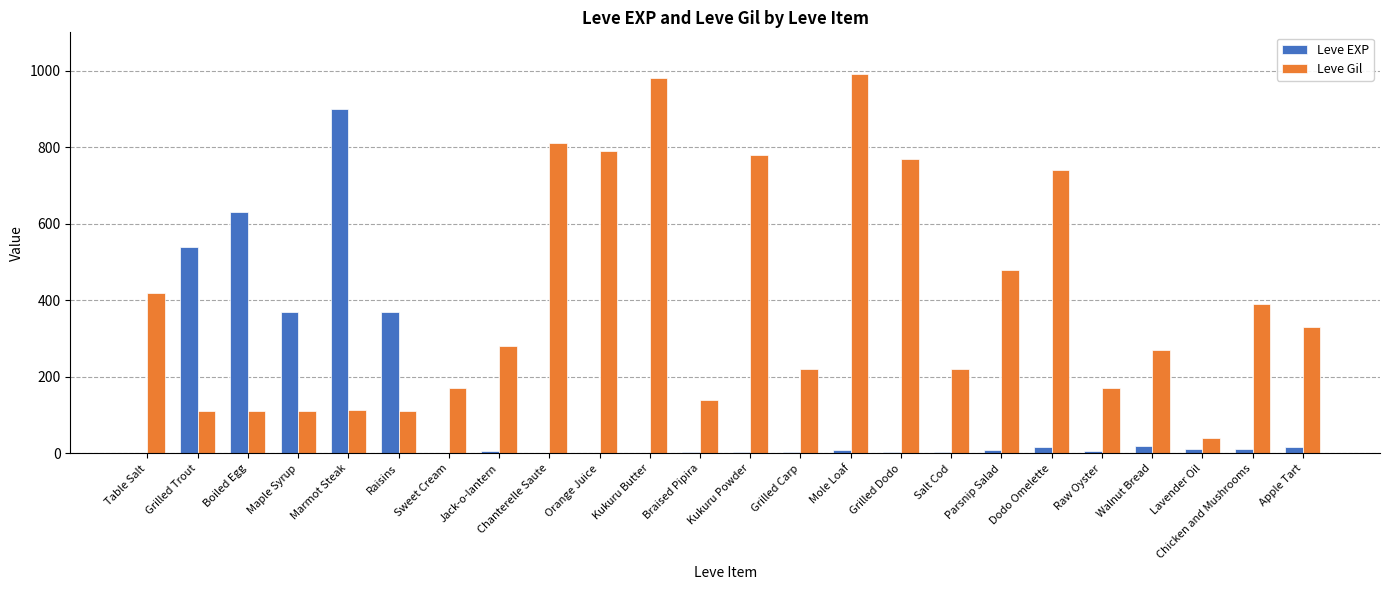

Which series changed the most between Braised Pipira and Chicken and Mushrooms?

Leve Gil